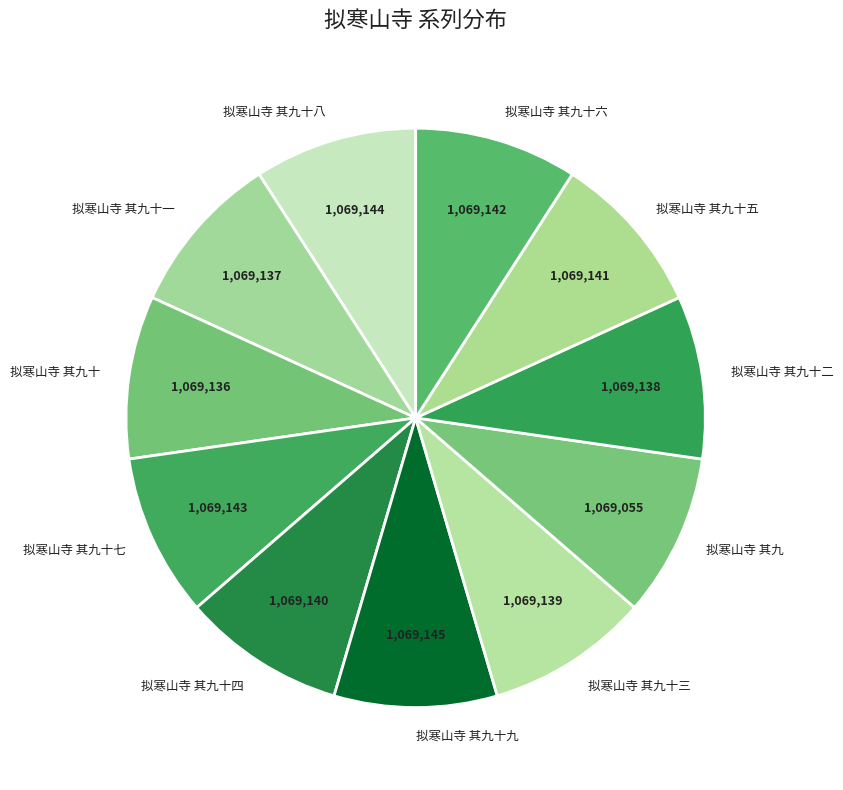

Approximately how many times larger is the value at 拟寒山寺 其九十一 compared to 拟寒山寺 其九十三?

1.0